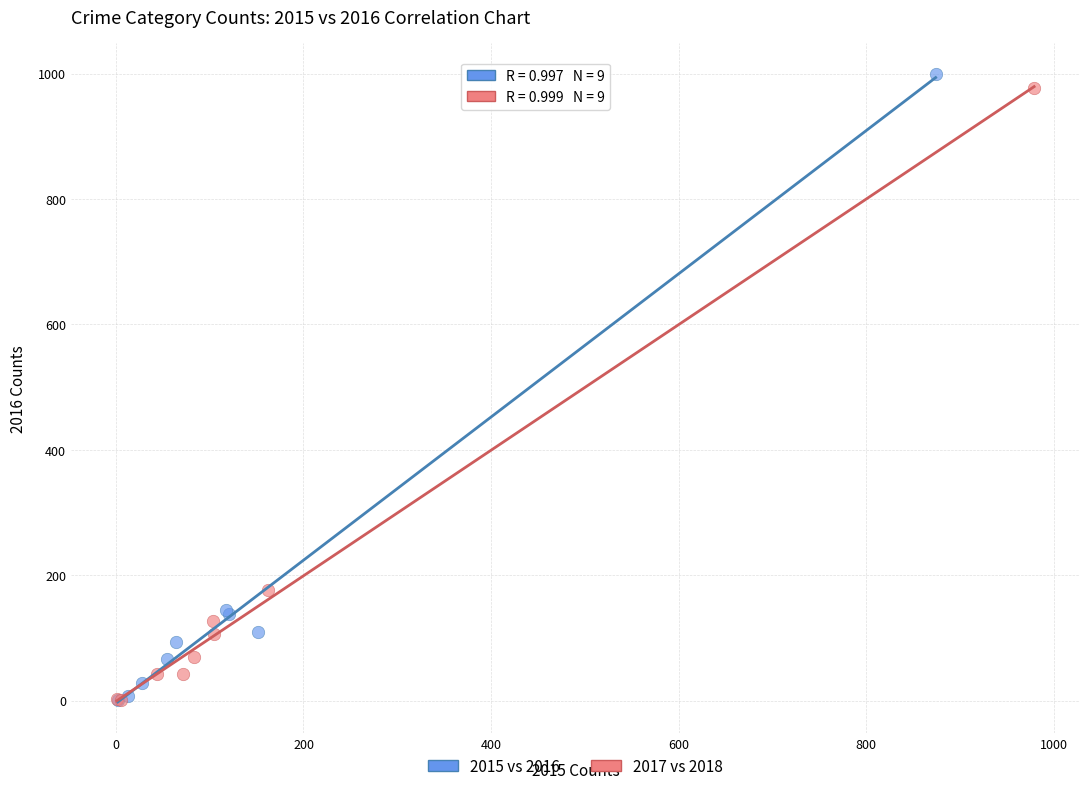

Which series reaches the maximum Y coordinate?

2015 vs 2016